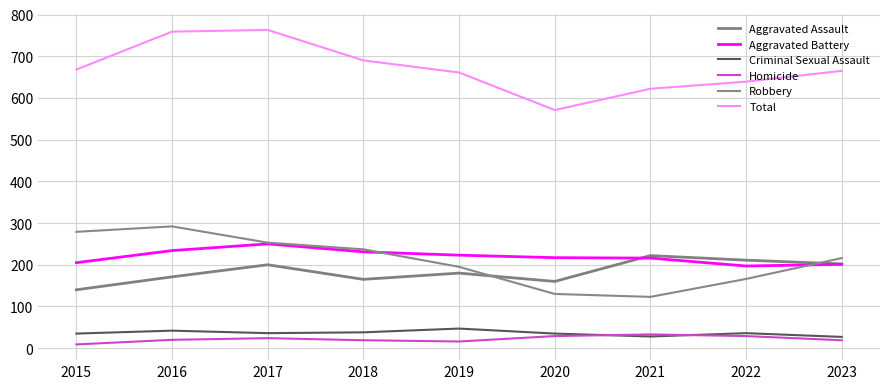

In Criminal Sexual Assault, how many points are lower than both neighbors (excluding endpoints)?

2